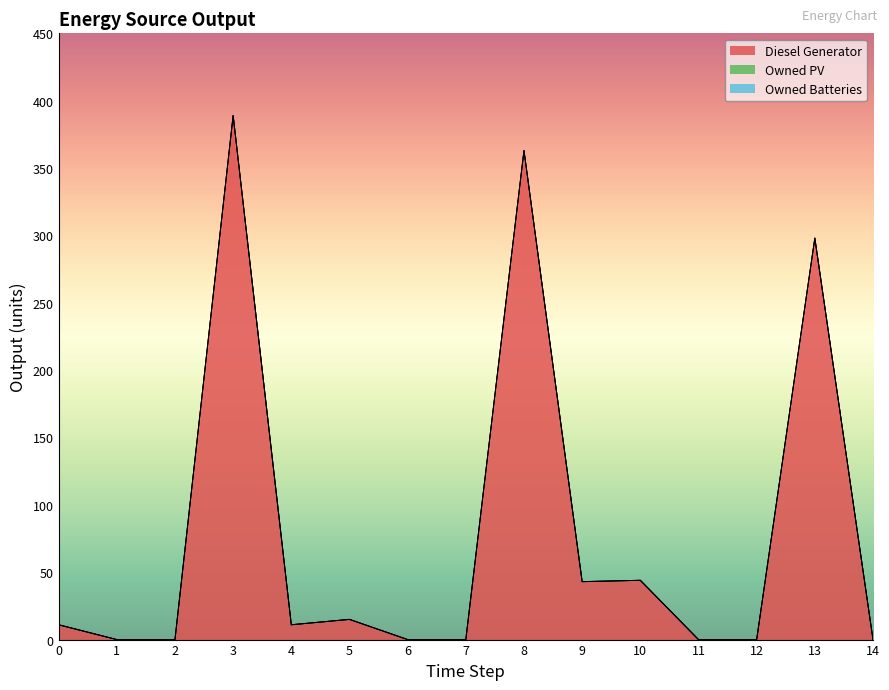

True or false: Owned PV and Diesel Generator intersect in this chart.

False